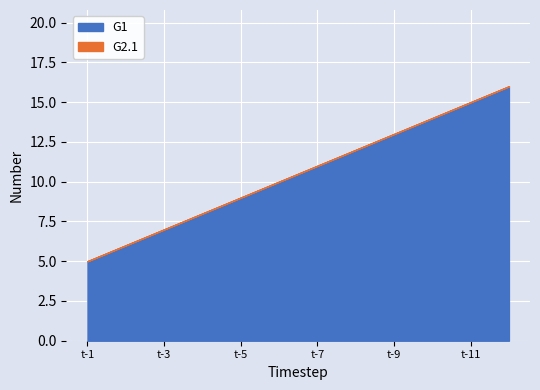

Rank the series by their average value, from lowest to highest.

G2.1, G1